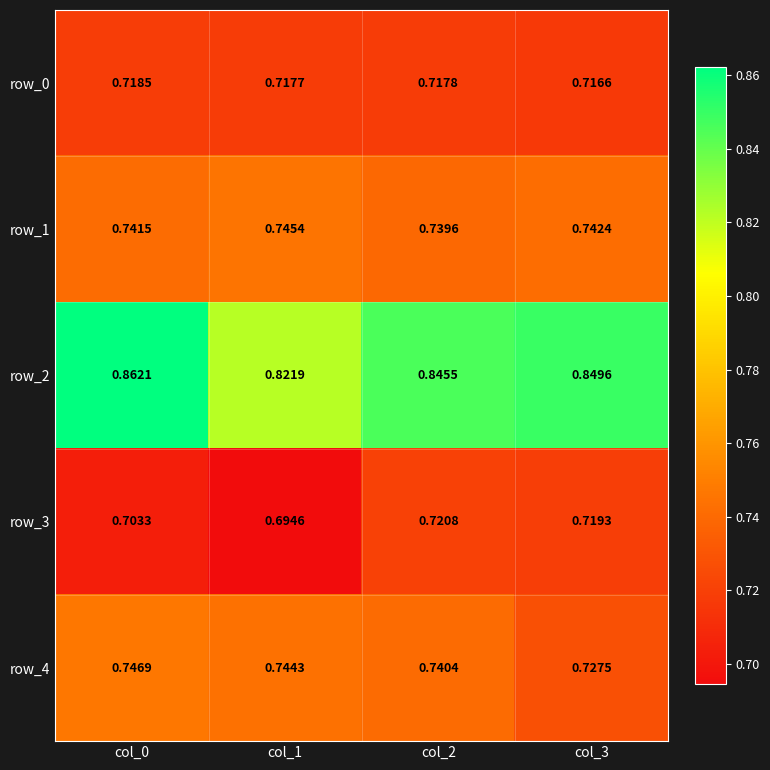

True or false: row_4 has a value of 0.7 at col_2.

True